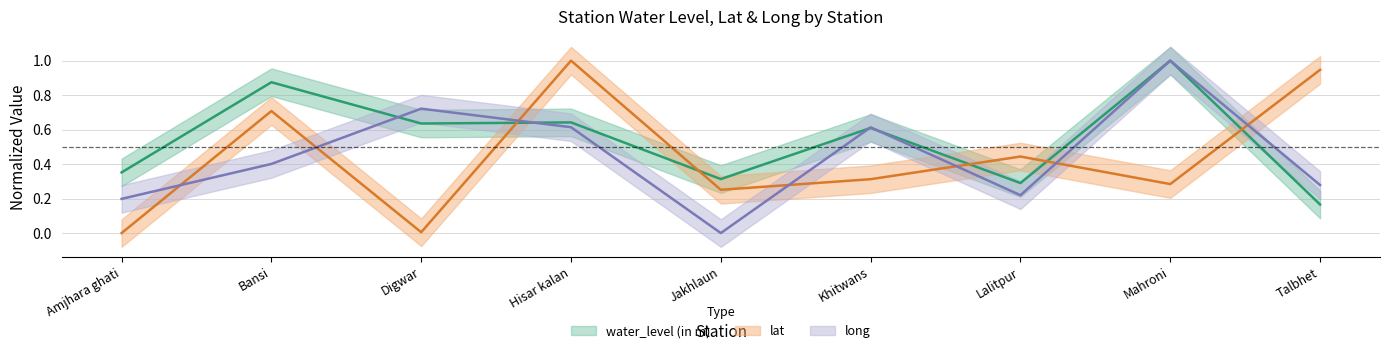

Is the value of lat at Hisar kalan greater than the value of water_level (in m) at Amjhara ghati?

Yes